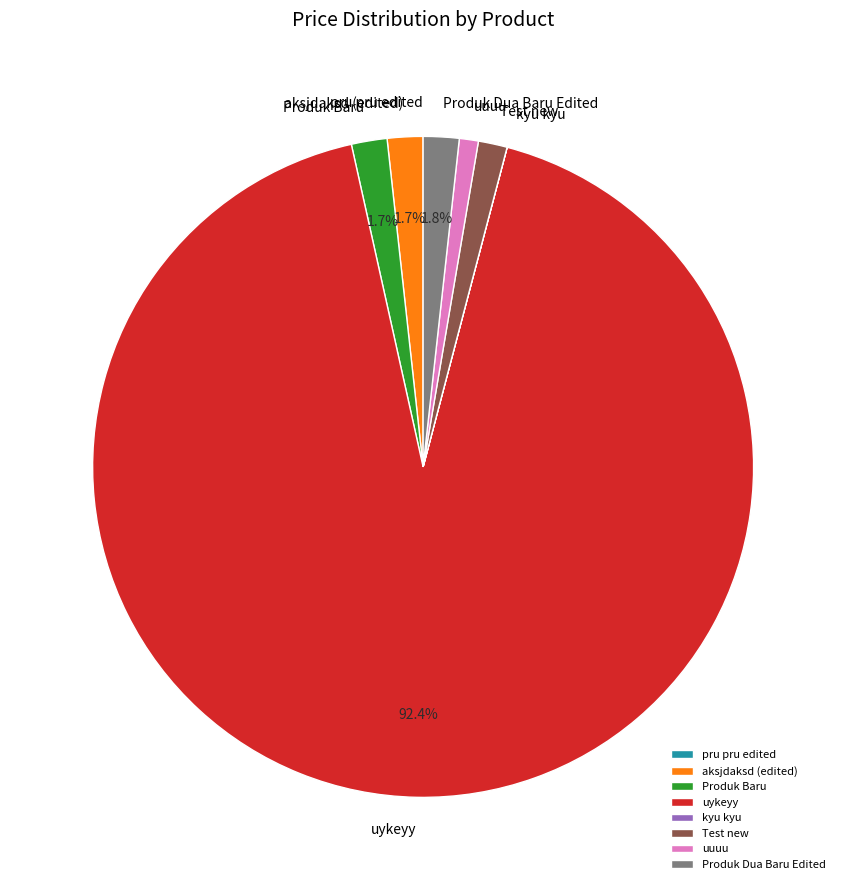

Is there a majority slice in this chart?

Yes